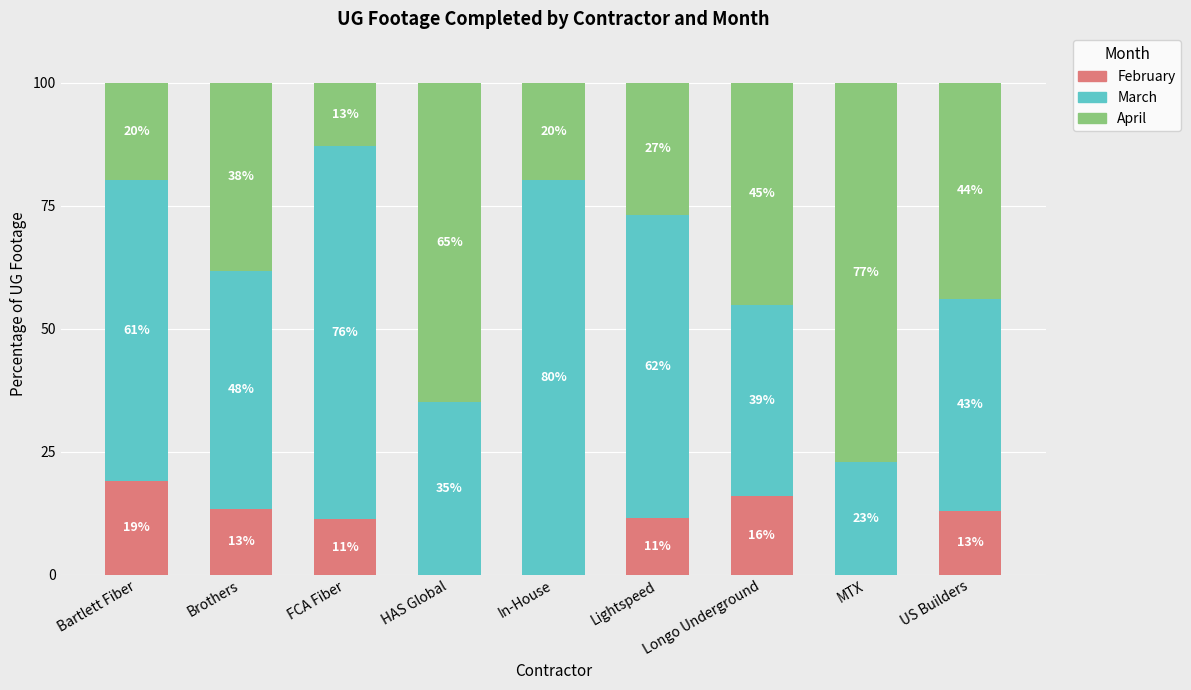

True or false: February has a value of 4.5 at Longo Underground.

False